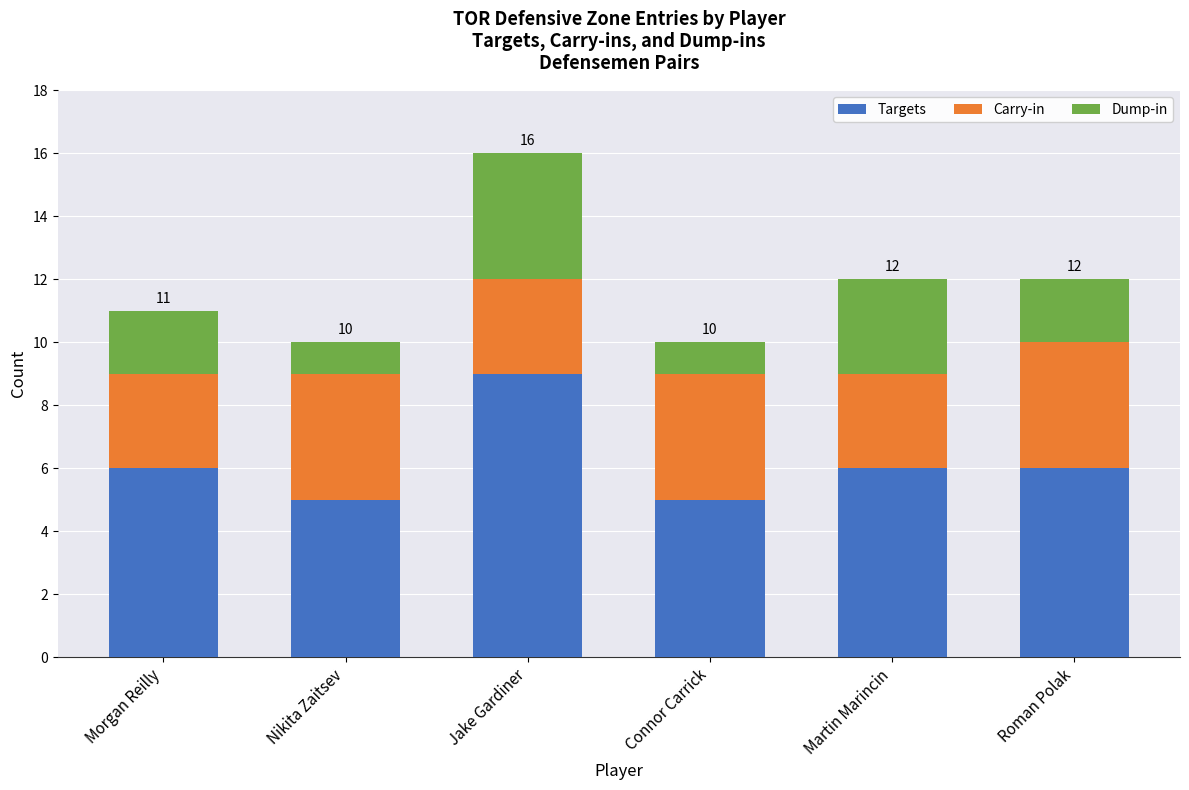

What is the value of the Targets bar at the 1st from the left?

6